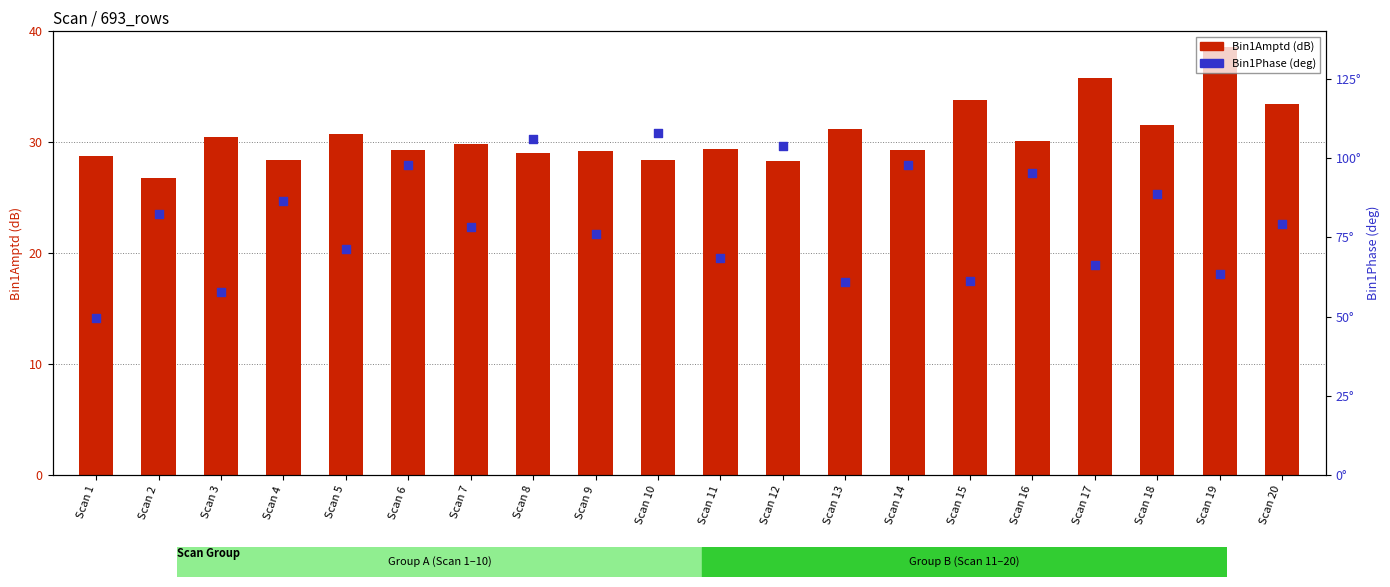

What is the total value across all series at Scan 19?

102.1